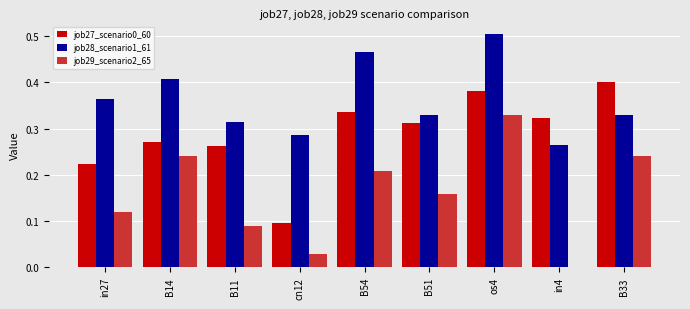

Where is job29_scenario2_65 nearest to the value 0?

in4